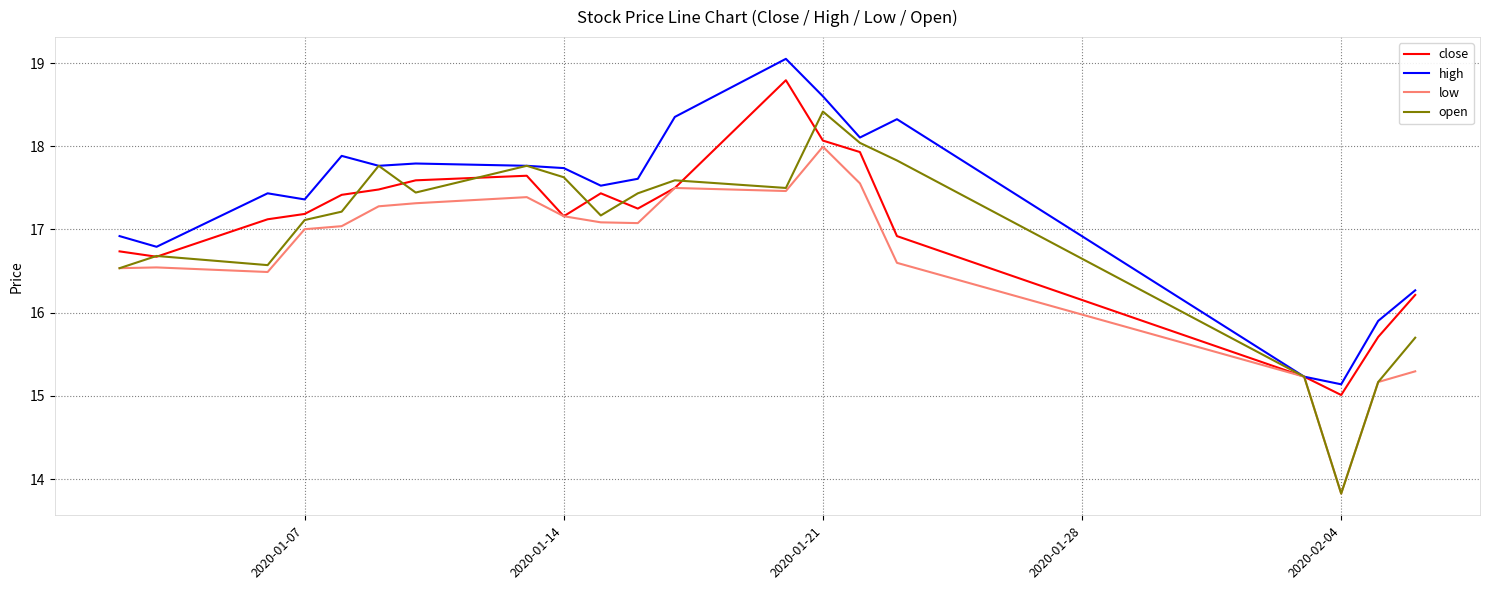

Which series has the widest spread of values?

open